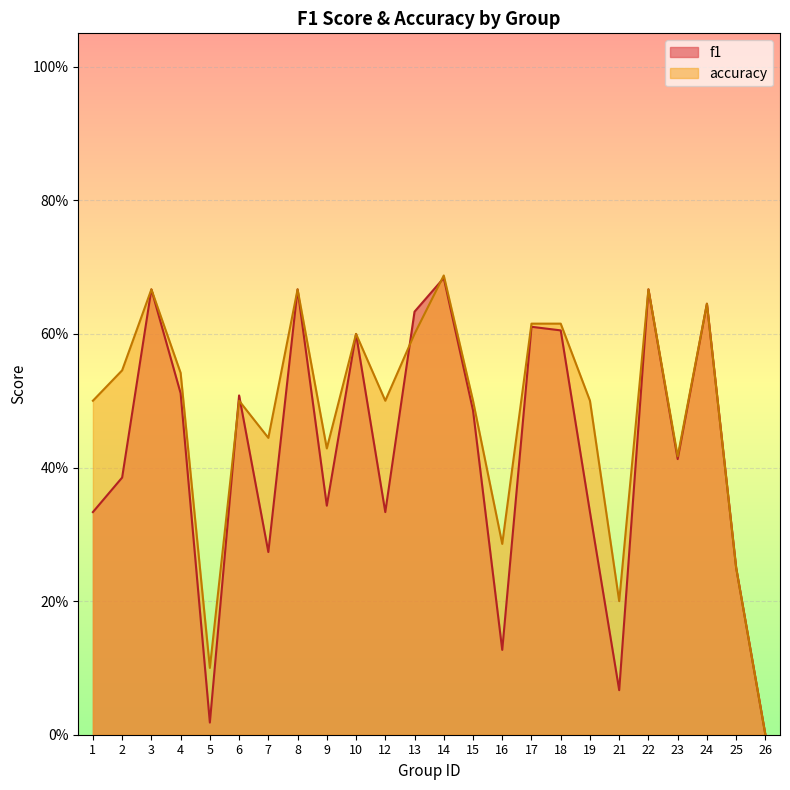

Which series changed the most between 21 and 26?

accuracy